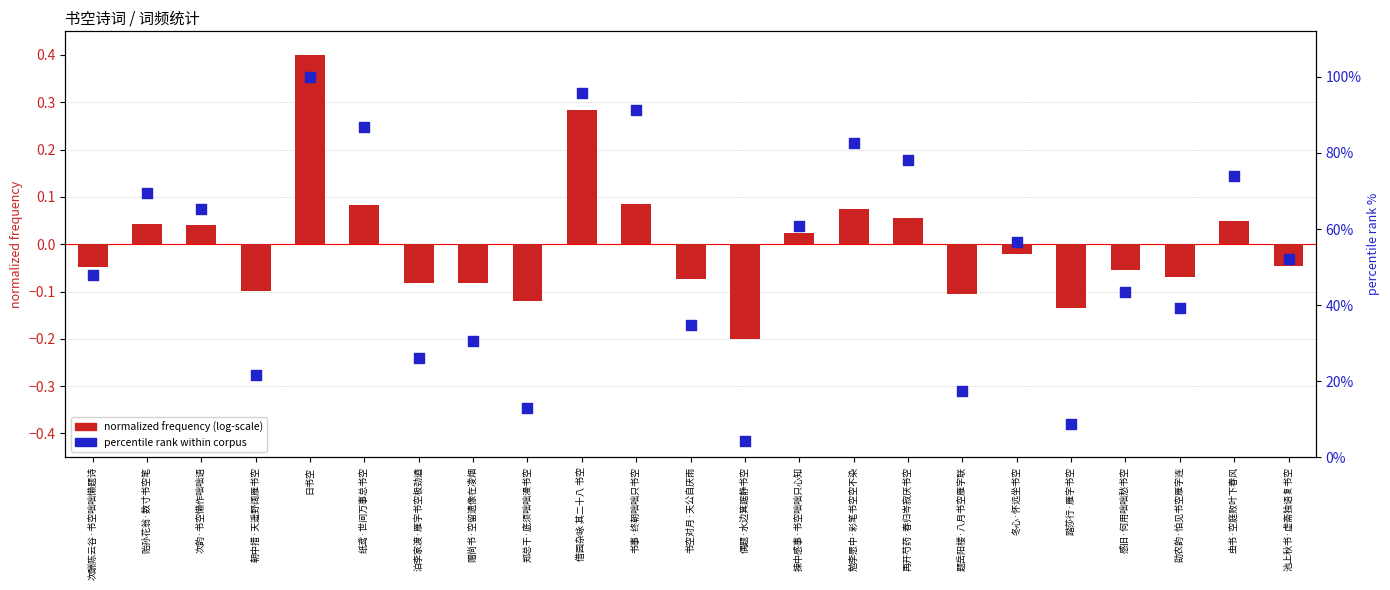

Which series has the widest spread of Y values?

percentile rank